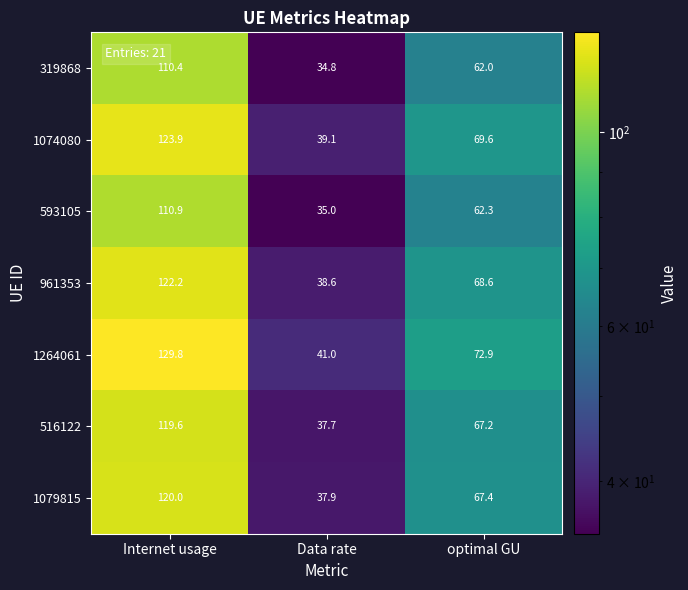

At which category does the chart reach its minimum across all series?

Data rate